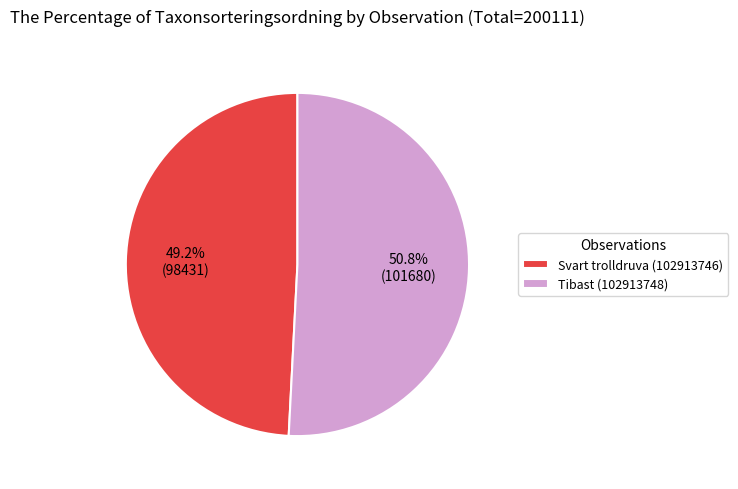

To the nearest percent, what is the average slice percentage?

50%